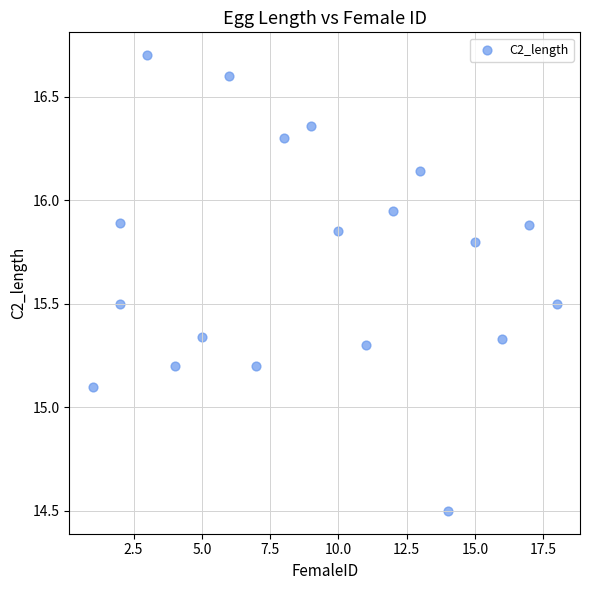

What is the range of Y values (max minus min)?

2.2